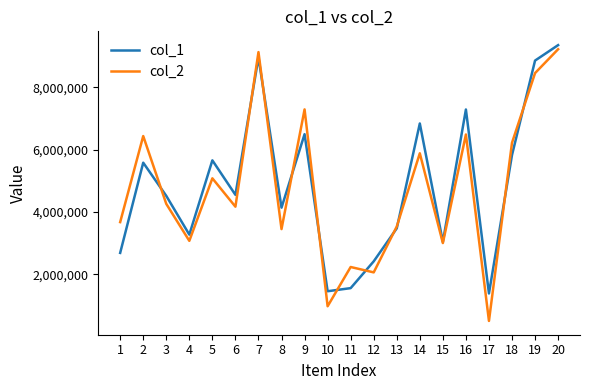

Which series has the largest range (max minus min)?

col_2